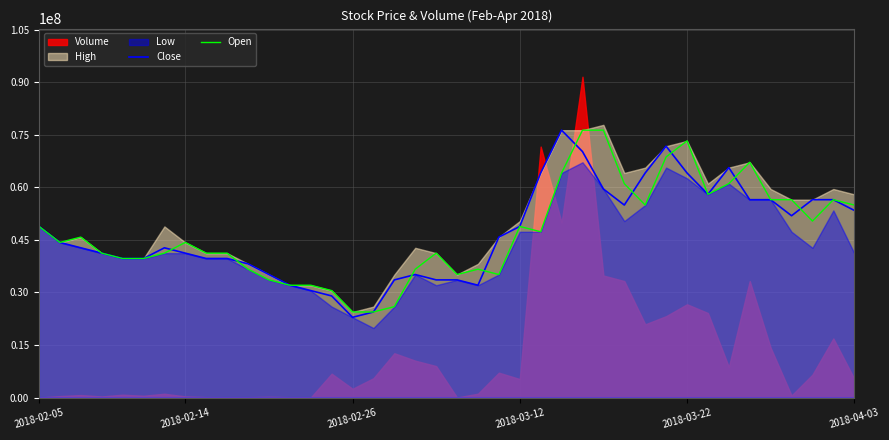

What is the difference between the maximum and minimum values in the Open series?

51916413.3